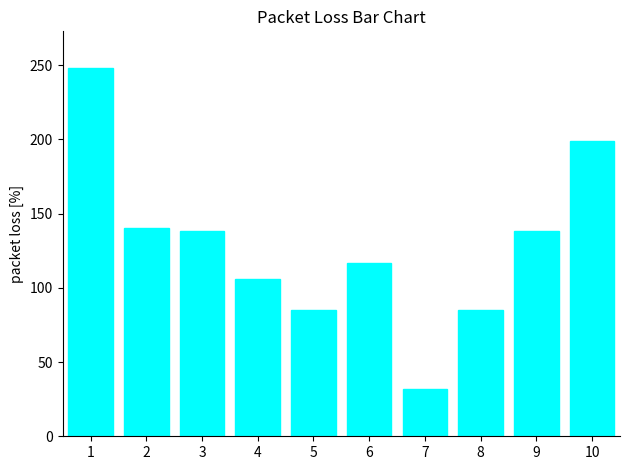

Reading right to left, list all the values displayed in this chart.

199	138	85	32	117	85	106	138	140	248